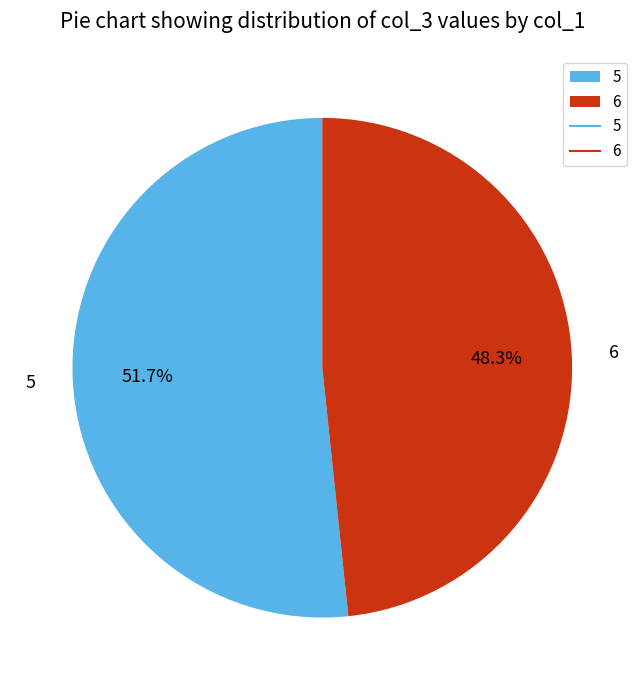

What is the ratio of the value at 5 to the value at 6?

1.1